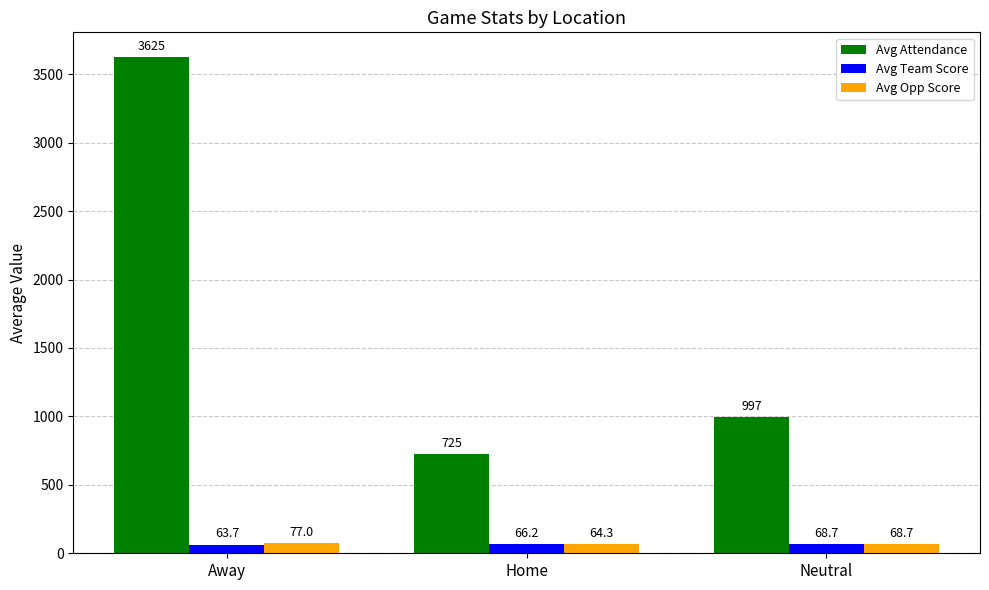

The Avg Attendance series shows 1156.0 at Home. True or false?

False